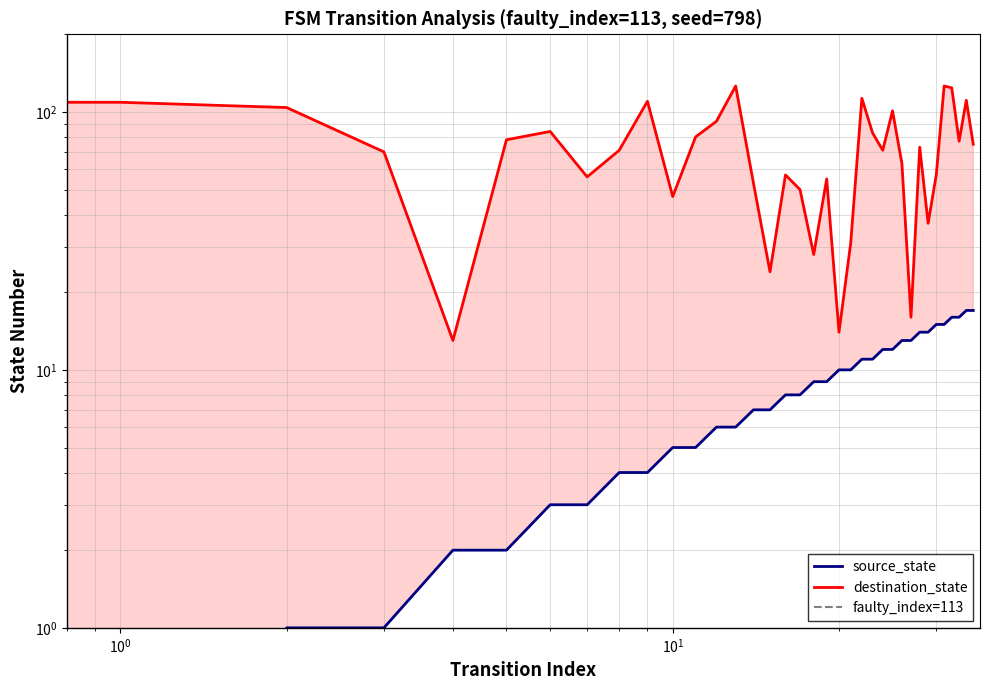

What is the lowest value of the destination_state series?

13